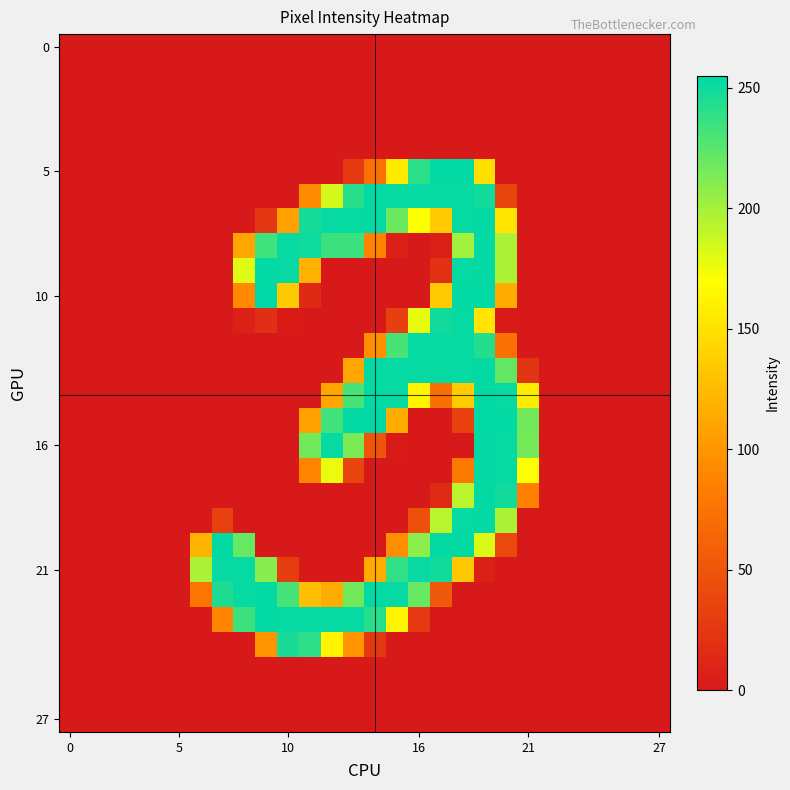

Which series has the widest spread of values?

10